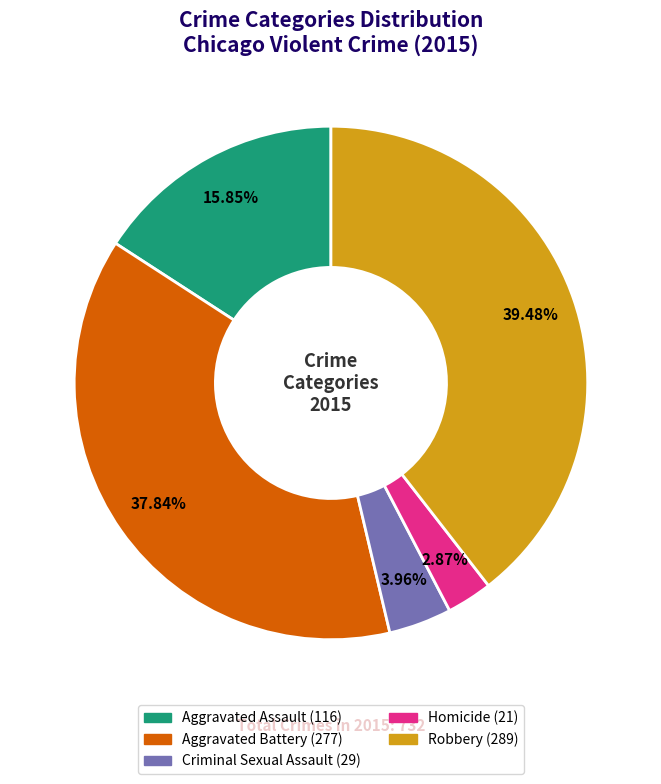

To the nearest percent, what is the difference between the Aggravated Assault and Criminal Sexual Assault slice percentages?

12%